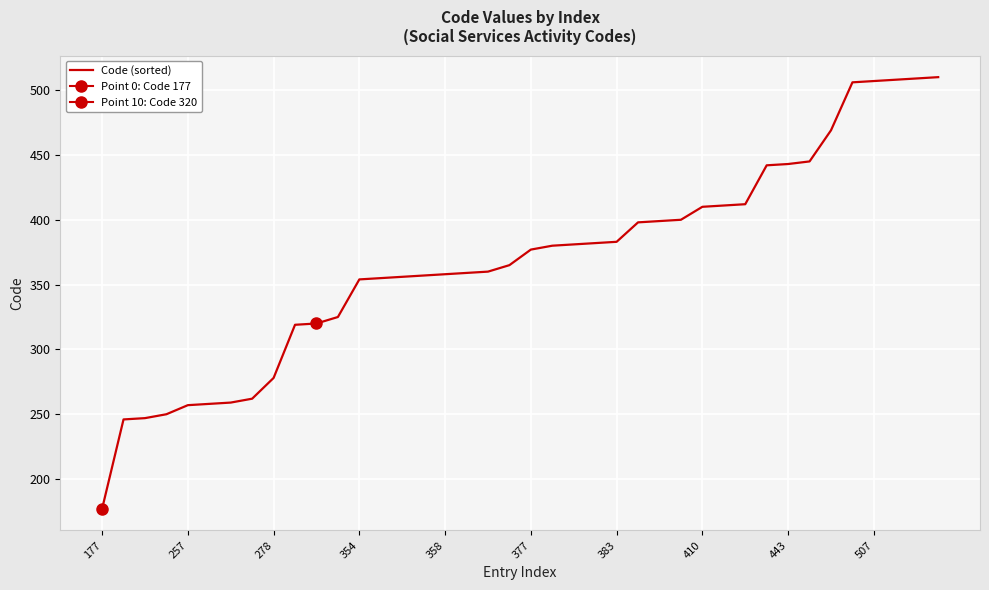

The value of Code (sorted) at 177 is 177. True or false?

True